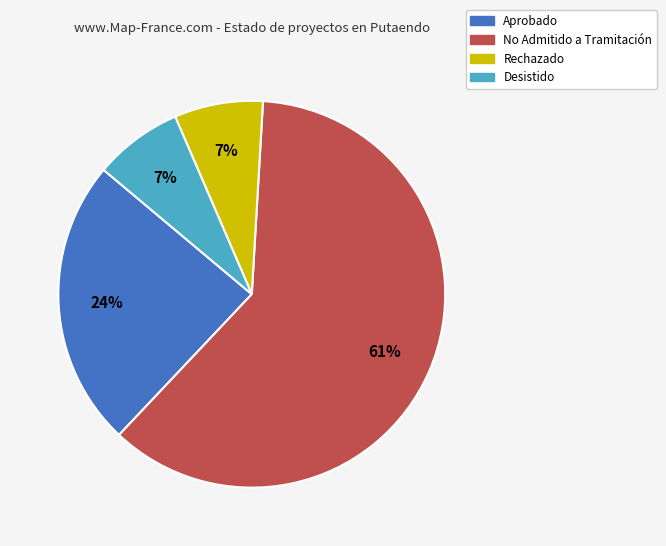

Is there any slice that represents more than half of the pie?

Yes